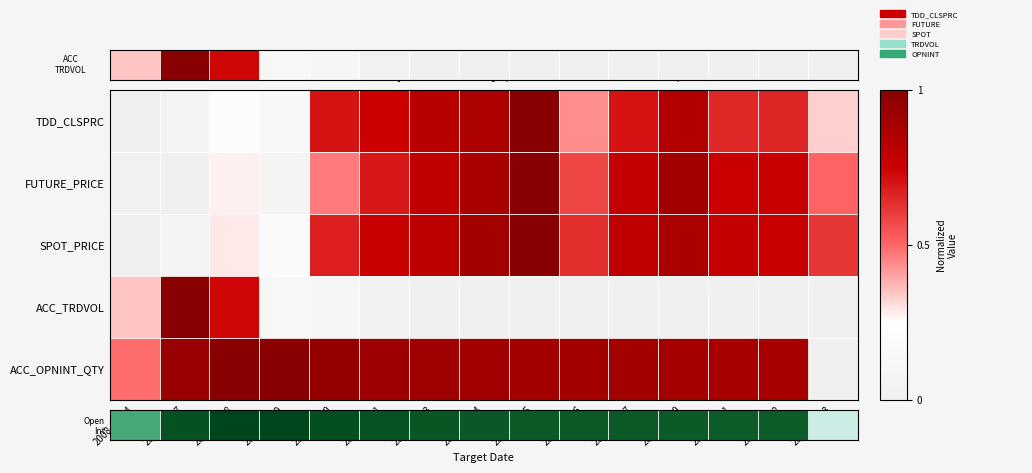

What is the difference between the highest and lowest values at 2008-11-10?

0.9